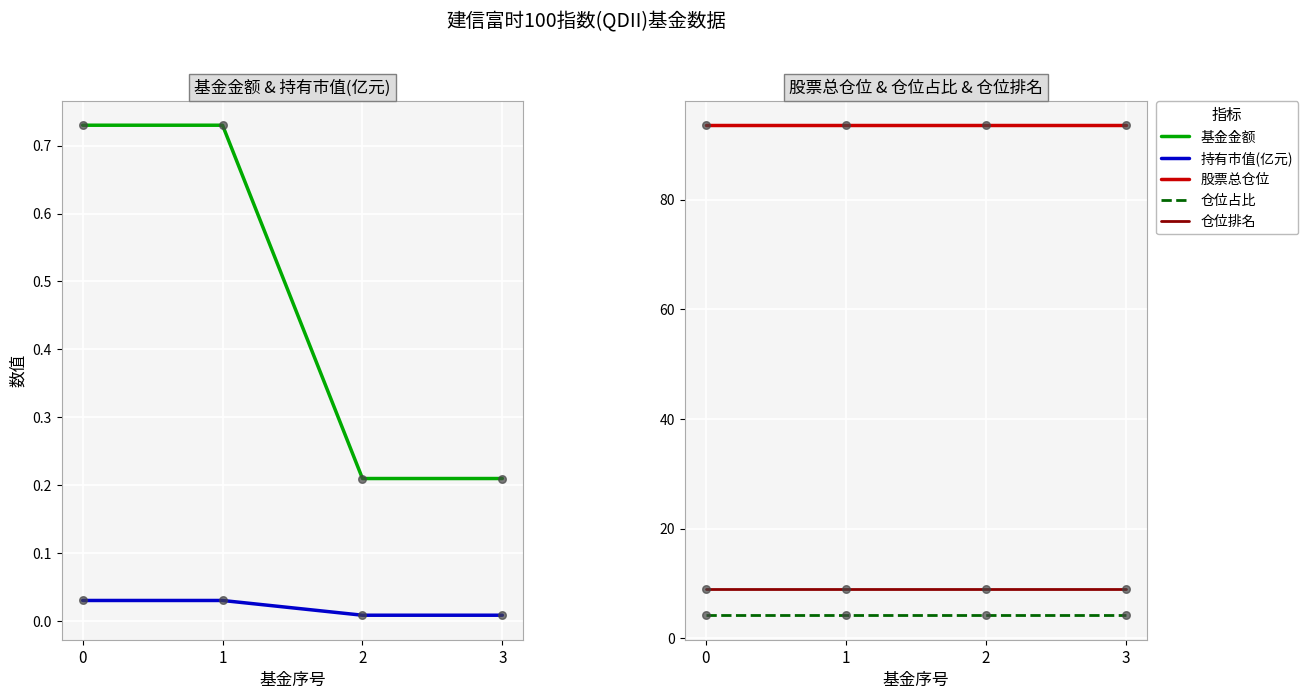

Which series has the largest total across all categories?

股票总仓位